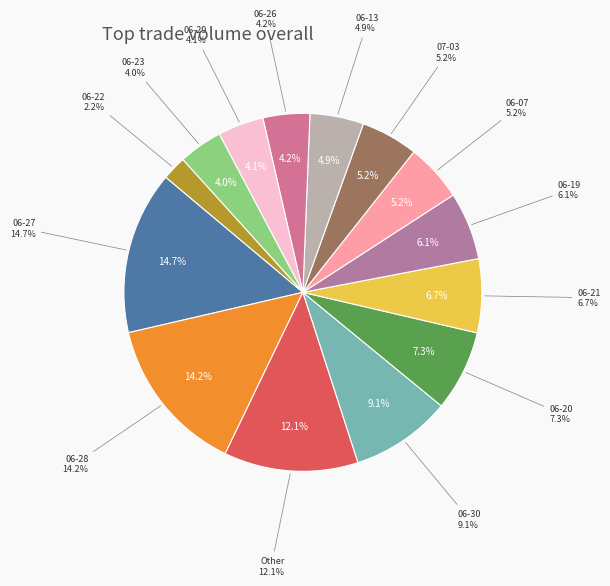

How much of the chart is everything except 2017-06-07?

94.8%